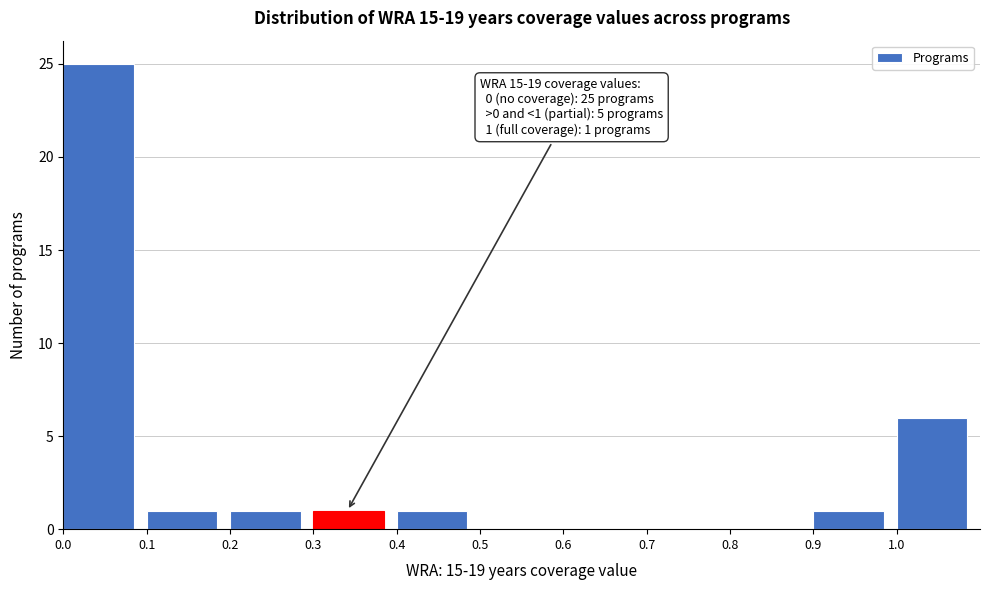

Which range on the x-axis has the tallest bar?

0.0 to 0.1